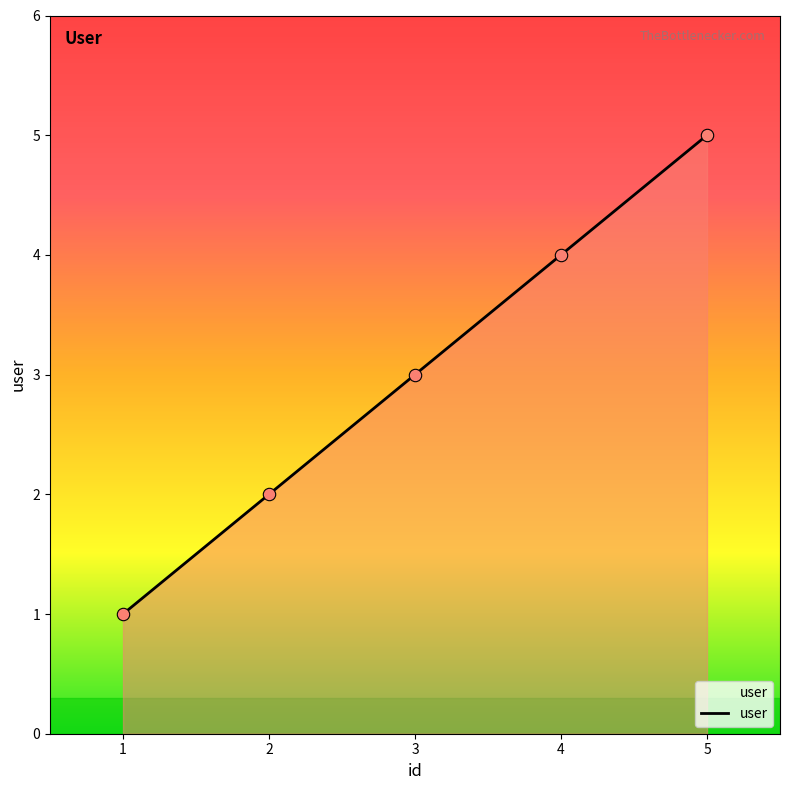

What is the change in value from 1 to 4?

+3